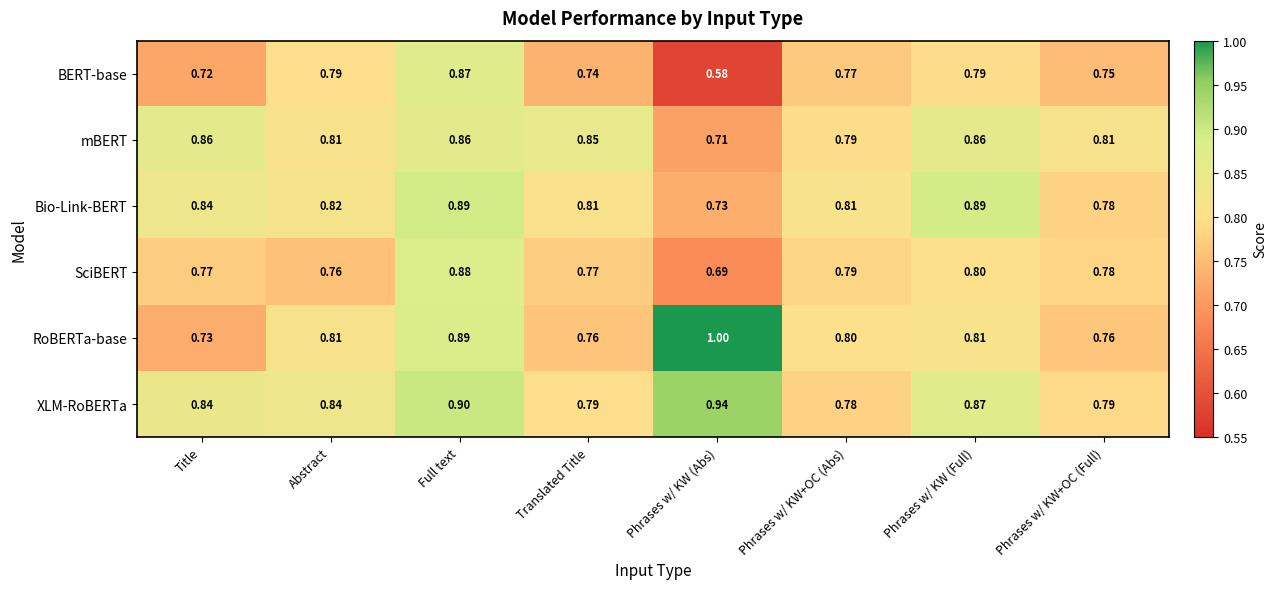

List the series in order of their peak value, lowest first.

mBERT, BERT-base, SciBERT, Bio-Link-BERT, XLM-RoBERTa, RoBERTa-base